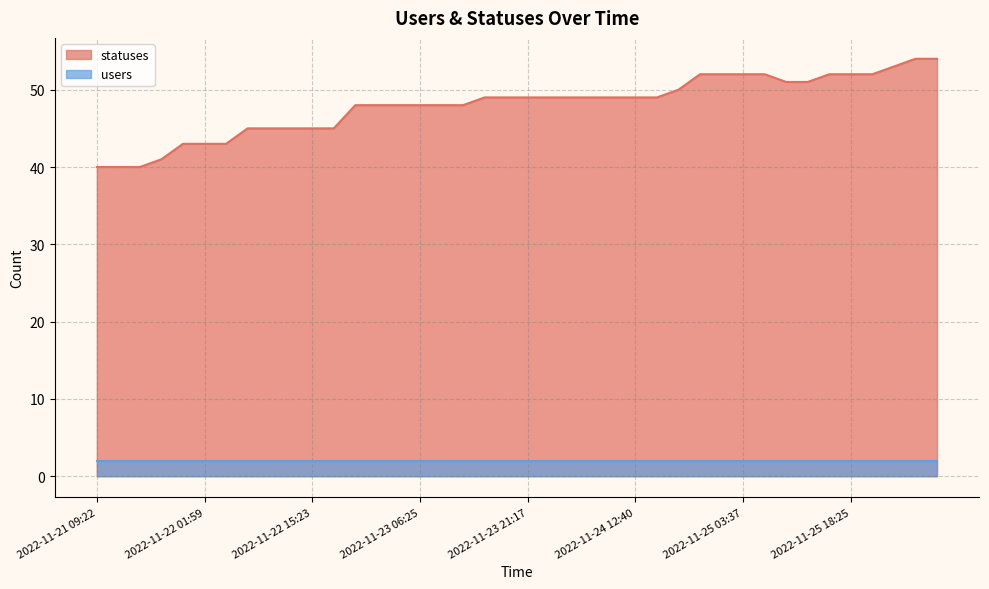

What position from the left is 2022-11-22 15:23?

11